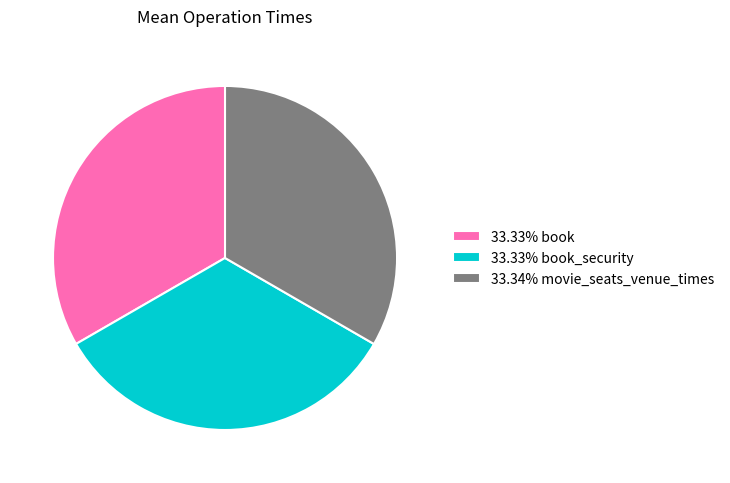

Approximately how many times larger is the value at 33.34% movie_seats_venue_times compared to 33.33% book?

1.0